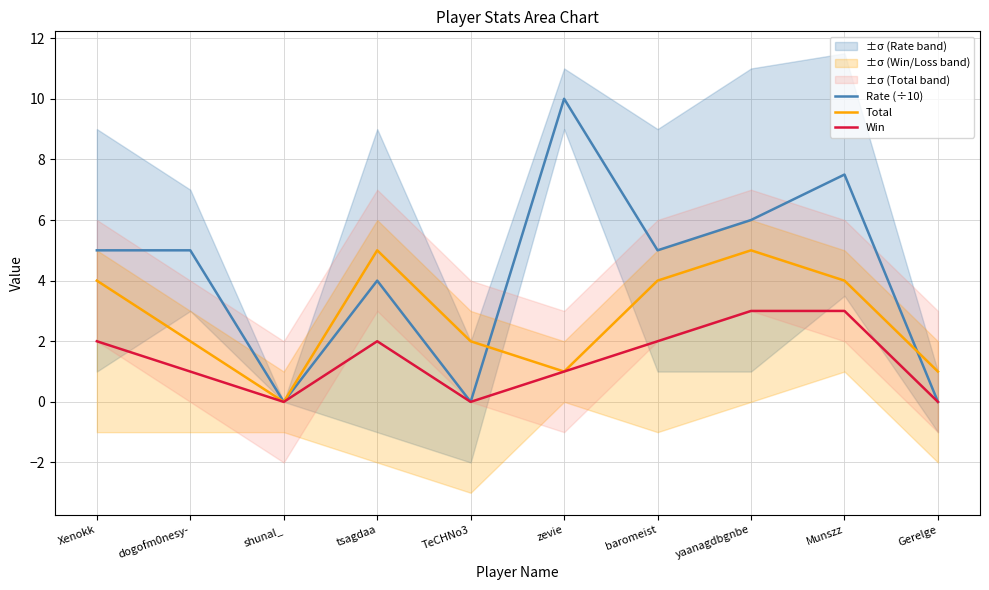

How many interior local peaks does the Total series have?

2